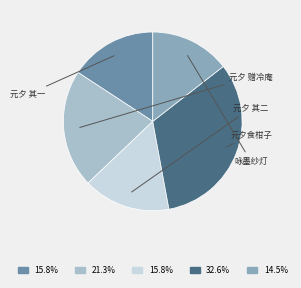

Does any single category account for the majority?

No